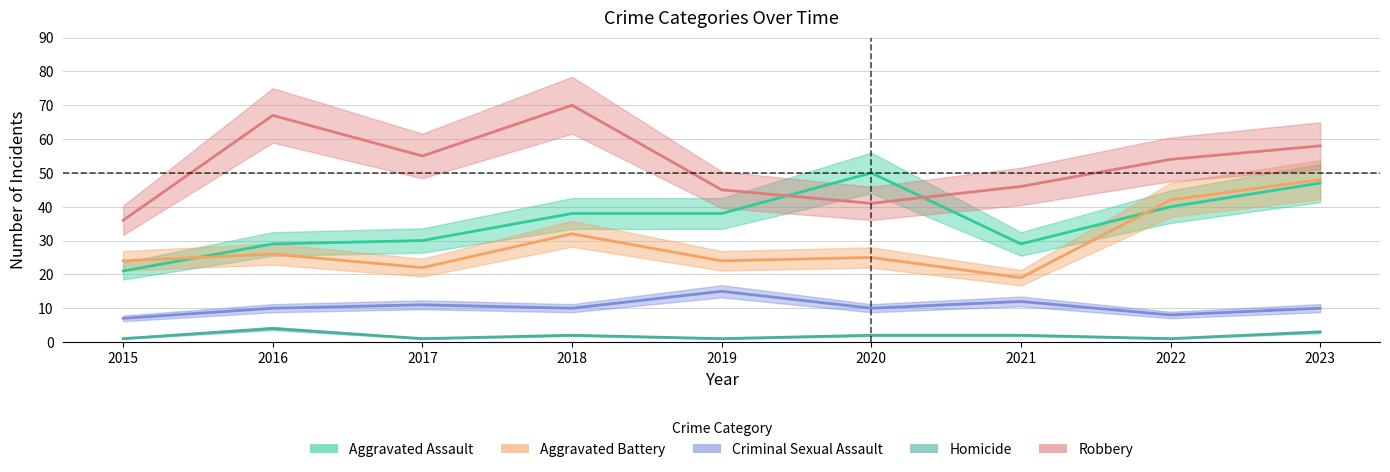

List the labels in order of Criminal Sexual Assault value, largest first.

2019, 2021, 2017, 2016, 2018, 2020, 2023, 2022, 2015